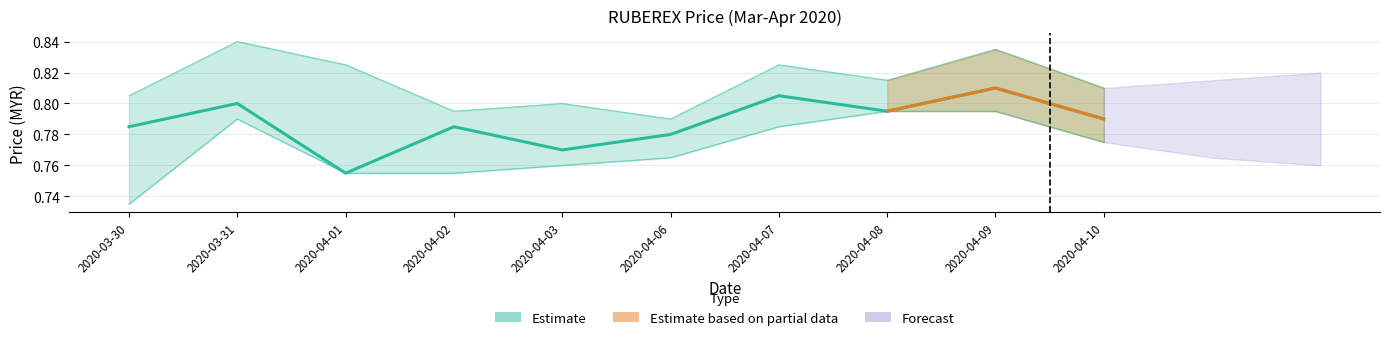

Is it true that close equals 0.5 at 2020-04-09?

False